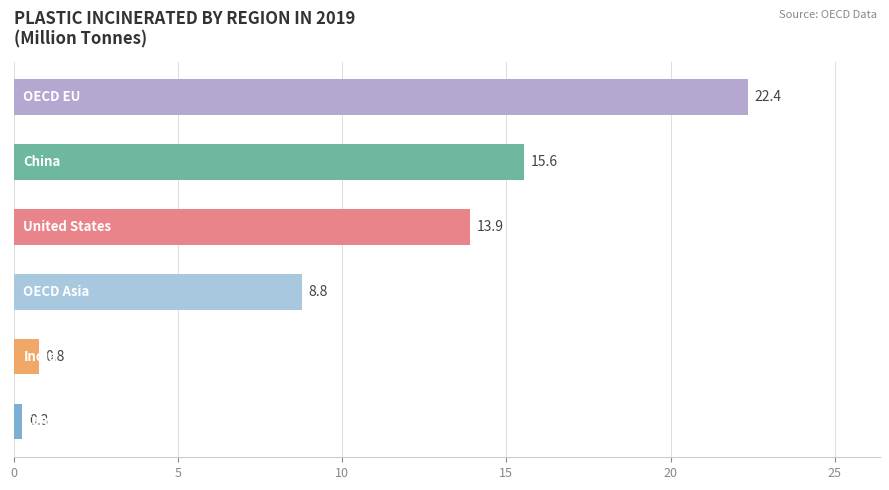

Rank the series by their maximum value, from highest to lowest.

OECD EU, China, United States, OECD Asia, India, Canada